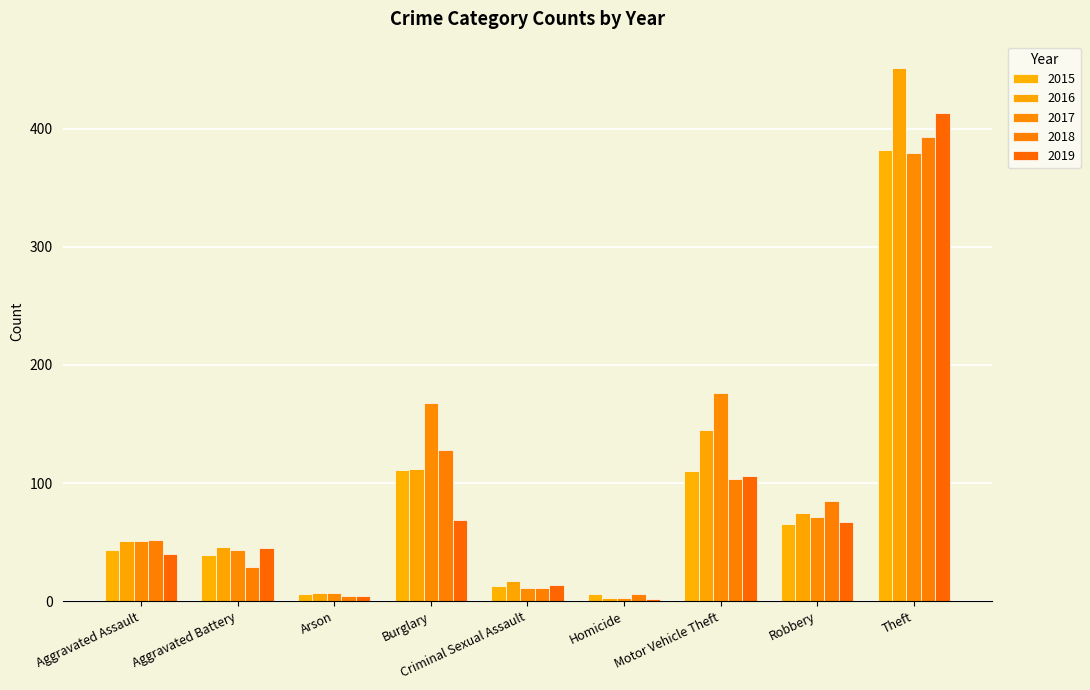

How many groups of bars are there?

9